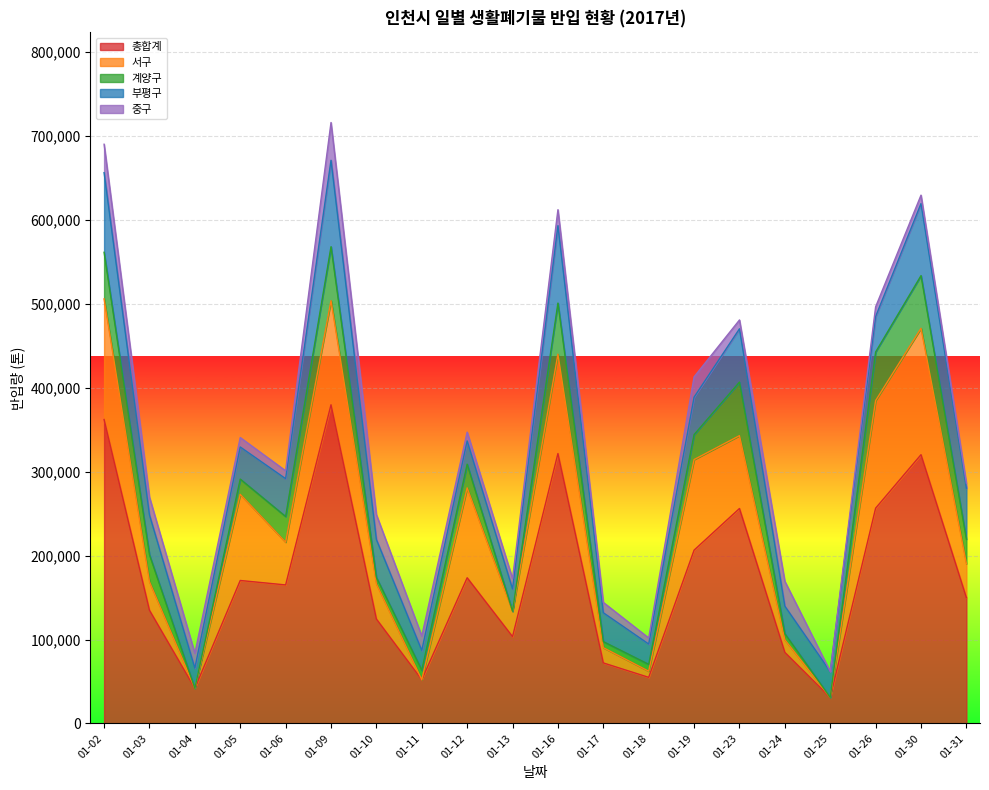

What are all the series names shown in the legend?

총합계, 서구, 계양구, 부평구, 중구